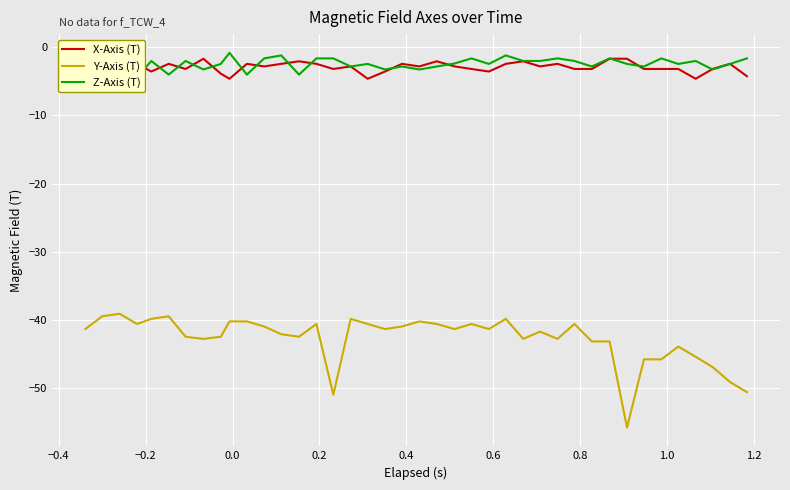

How many values in the Z-Axis (T) series exceed -2?

11